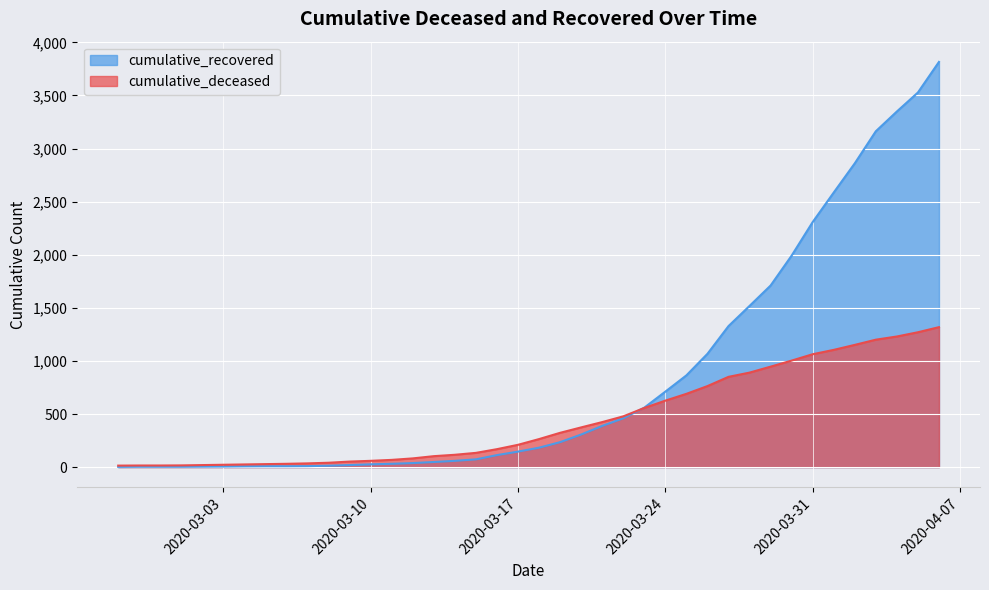

Is it true that cumulative_deceased equals 690 at 2020-03-25?

True